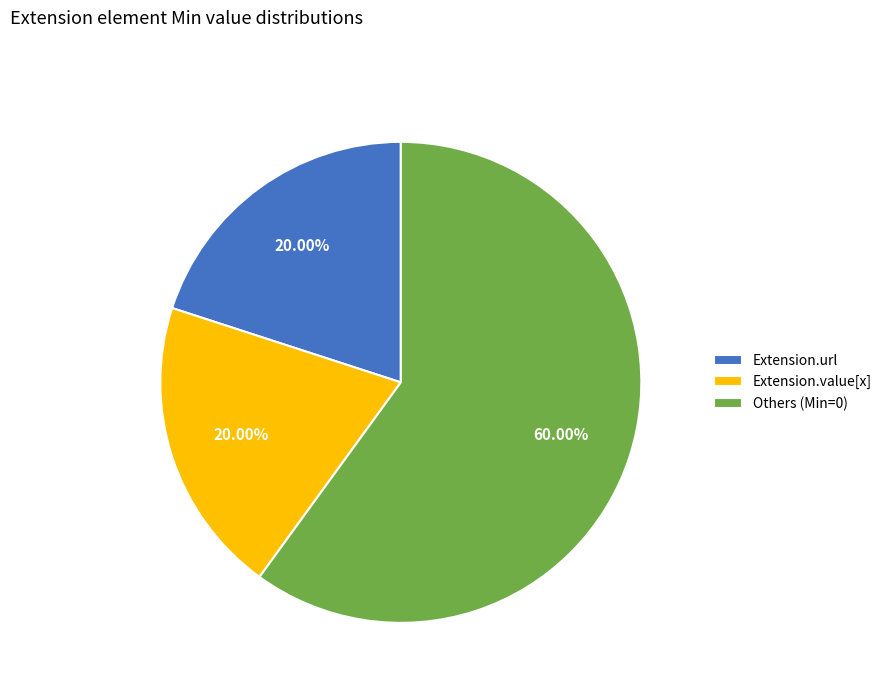

Which has a higher value, Others (Min=0) or Extension.value[x]?

Others (Min=0)